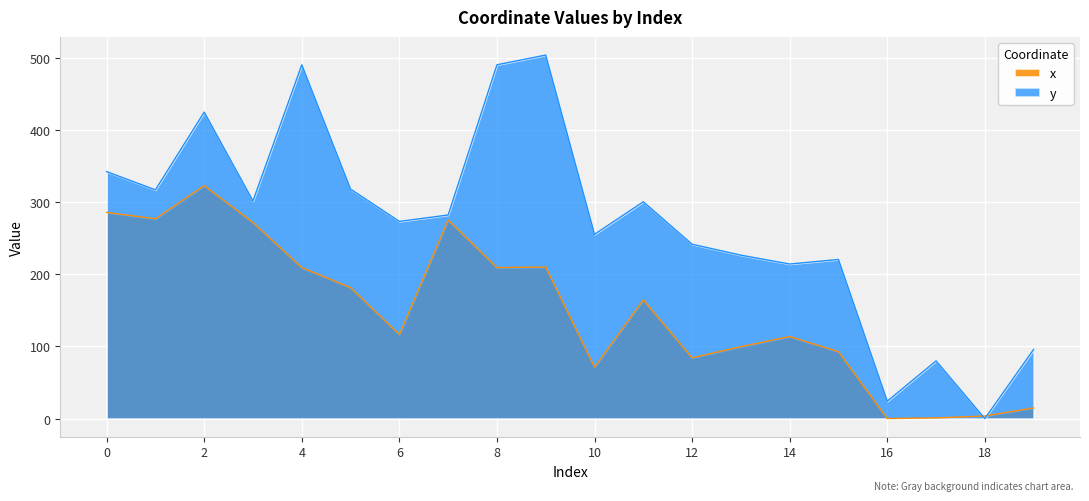

What is the value of the y point at the 7th from the left?

273.4